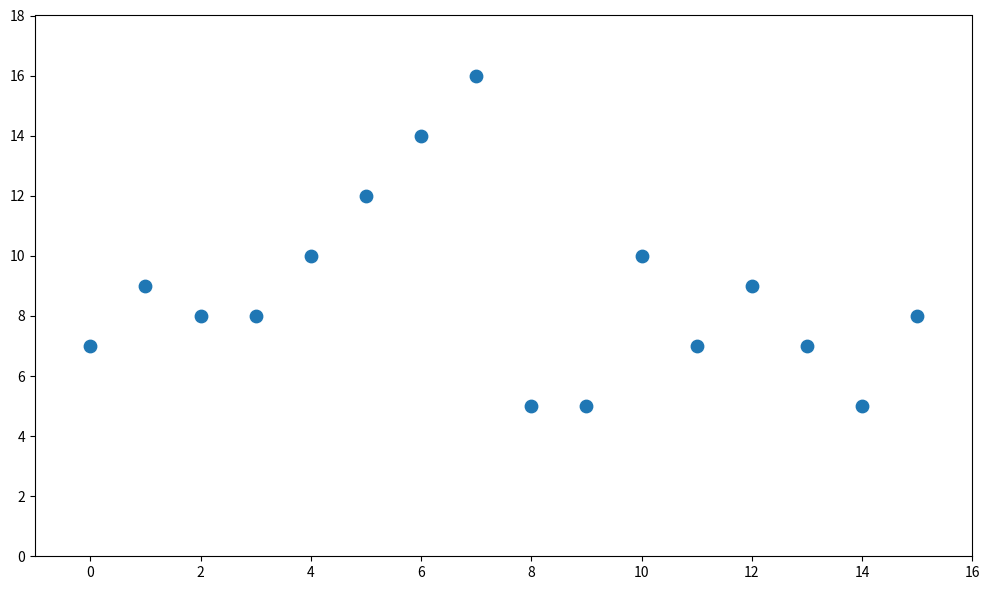

What is the range of Y values (max minus min)?

11